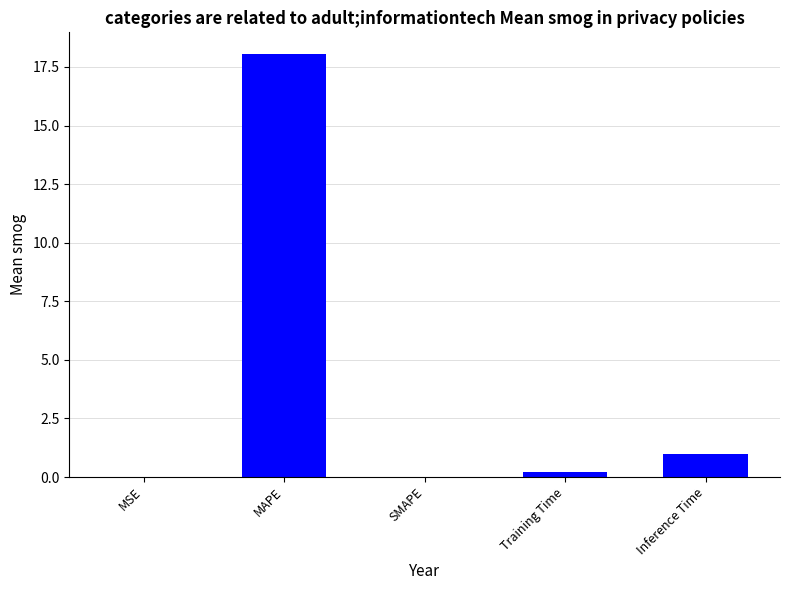

What is the sum of all values?

19.3